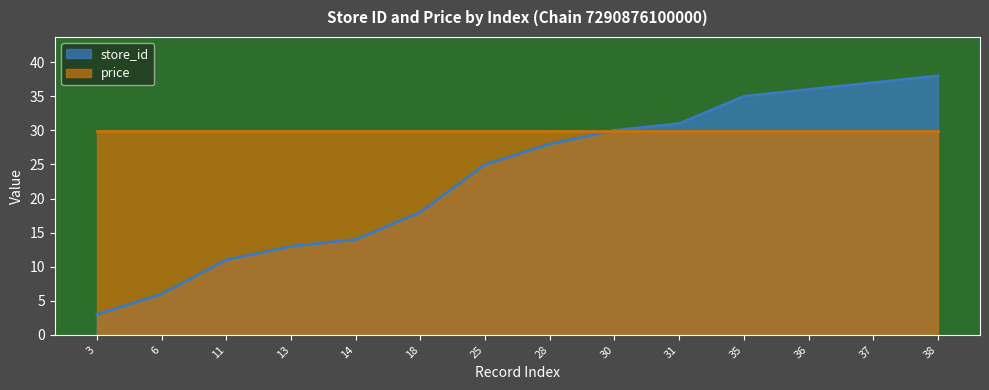

What is the sum of all values?

325